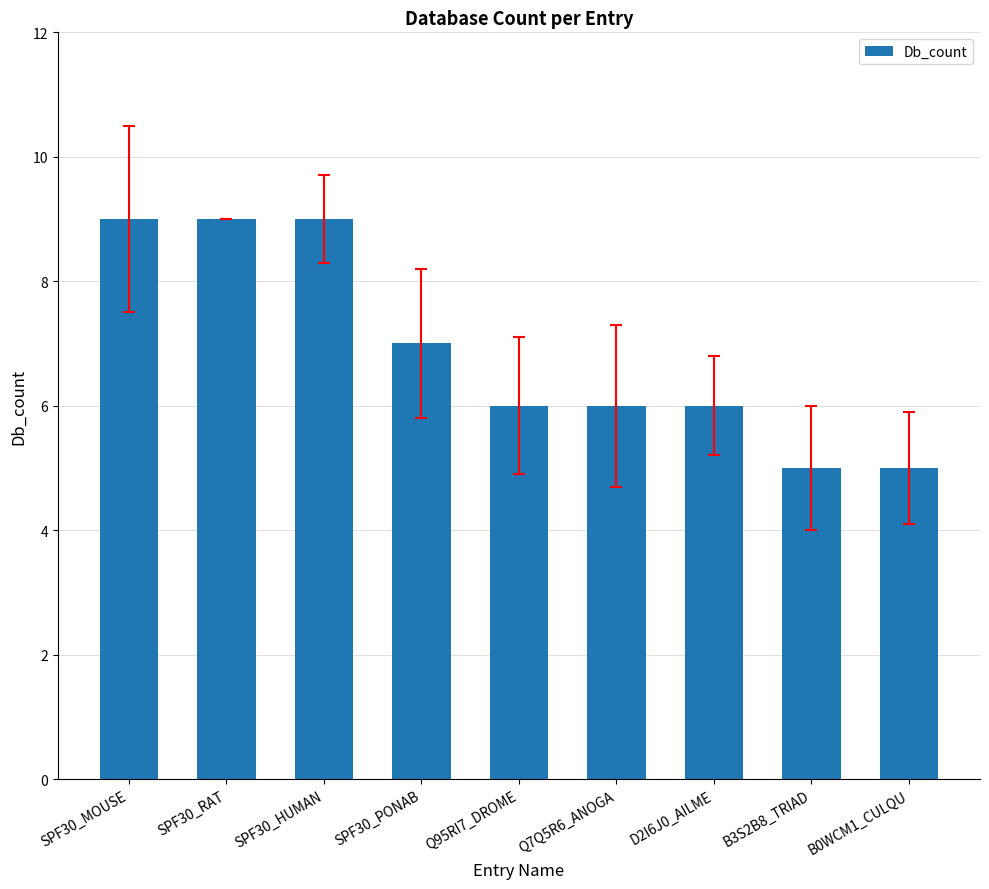

How many values are between 6 and 9?

7